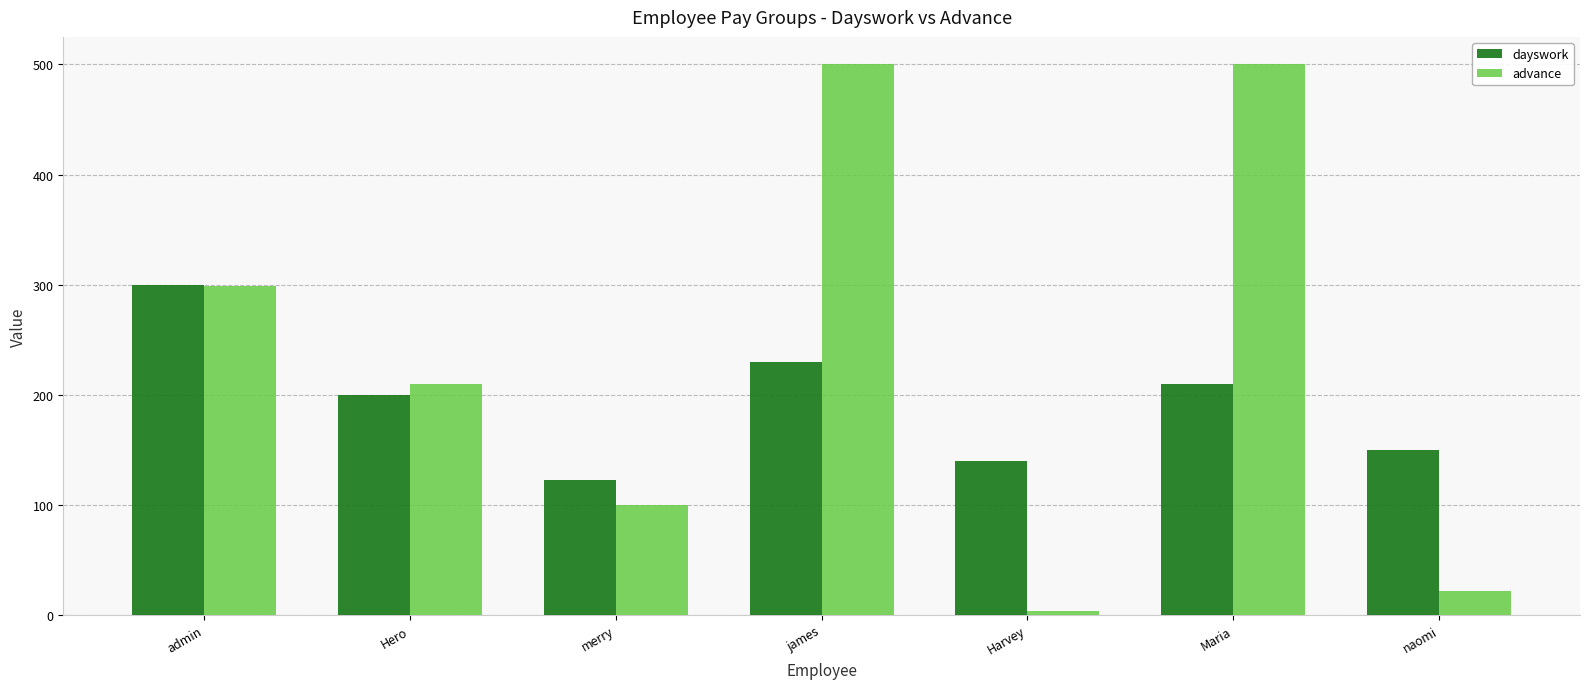

At which category is the sum across all series the highest?

james